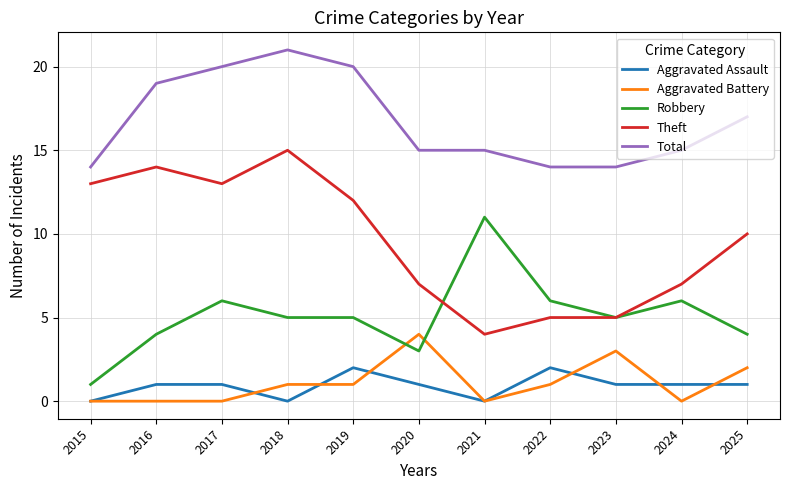

What is the total value across all series at 2022?

28